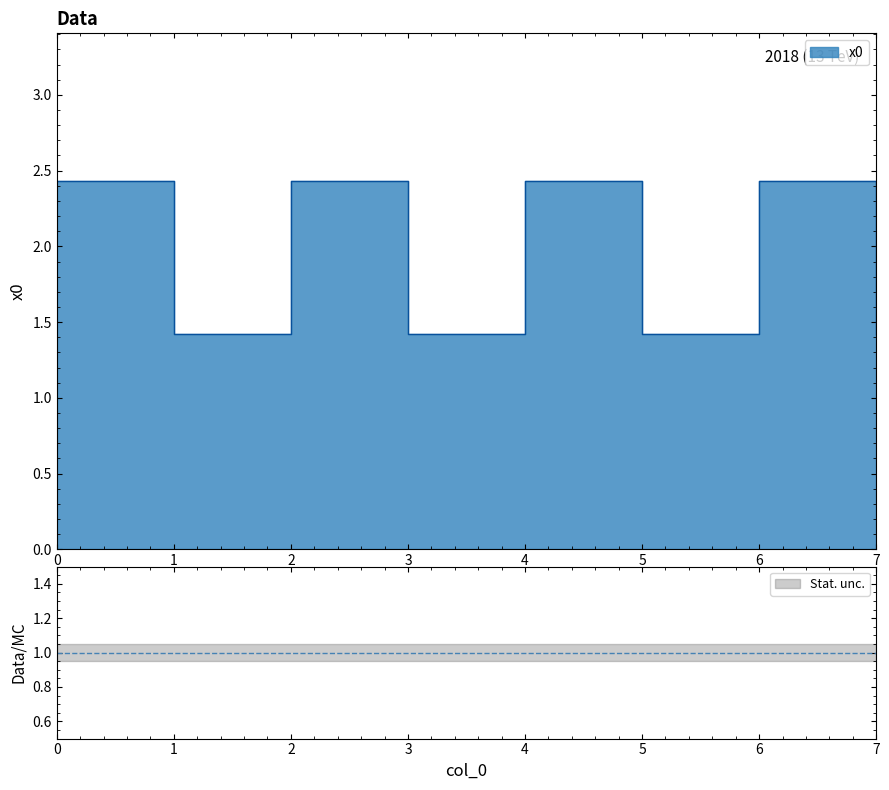

True or false: the data shows 1.4 at 1.

True